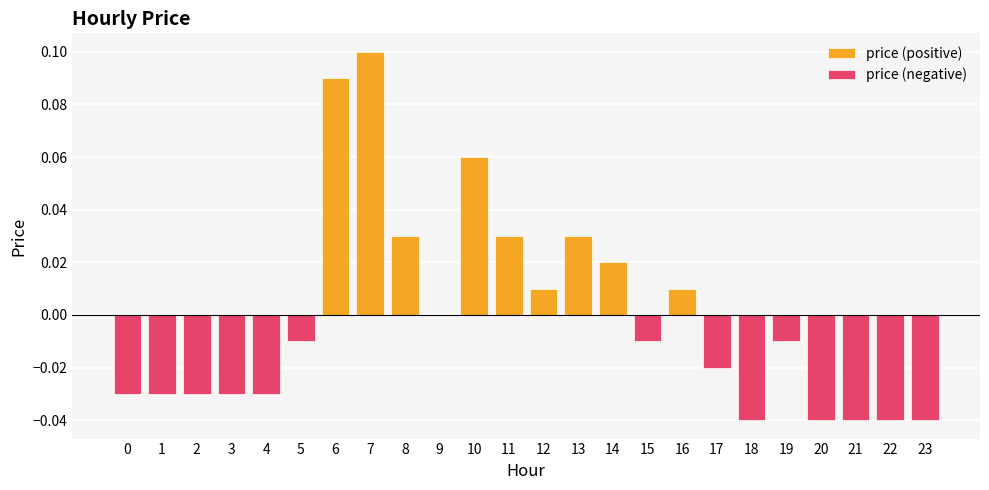

Reading left to right, extract all data points from this chart.

0=-0.0	1=-0.0	2=-0.0	3=-0.0	4=-0.0	5=-0.0	6=0.1	7=0.1	8=0.0	9=0.0	10=0.1	11=0.0	12=0.0	13=0.0	14=0.0	15=-0.0	16=0.0	17=-0.0	18=-0.0	19=-0.0	20=-0.0	21=-0.0	22=-0.0	23=-0.0